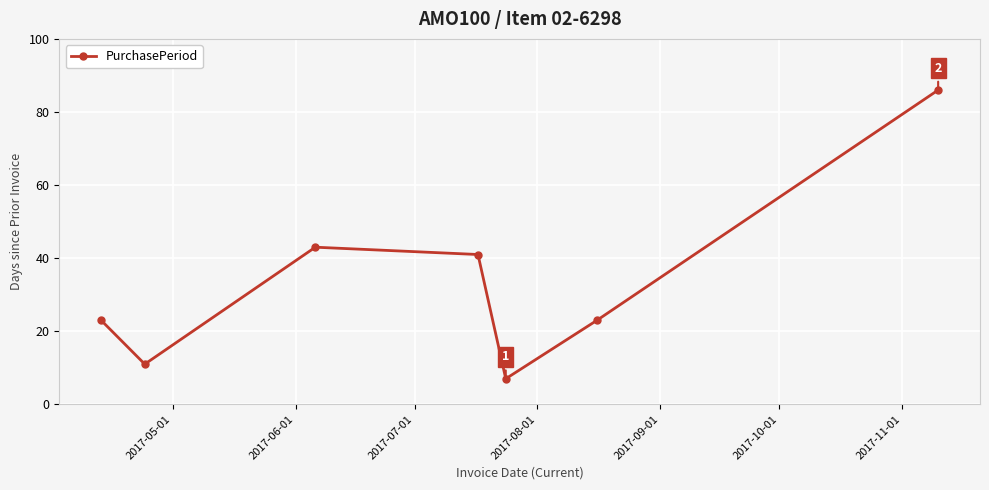

What is the difference between the second highest and minimum values?

36